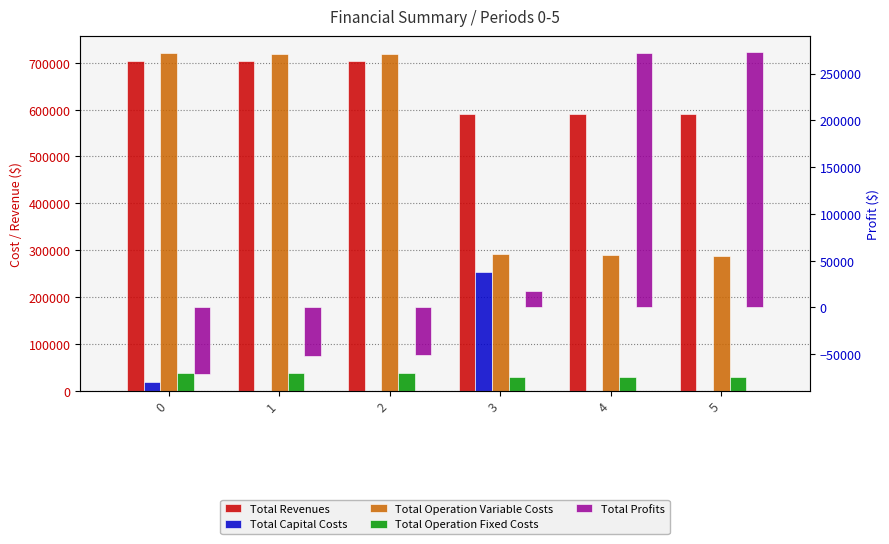

Which series has the largest total across all categories?

Total Revenues